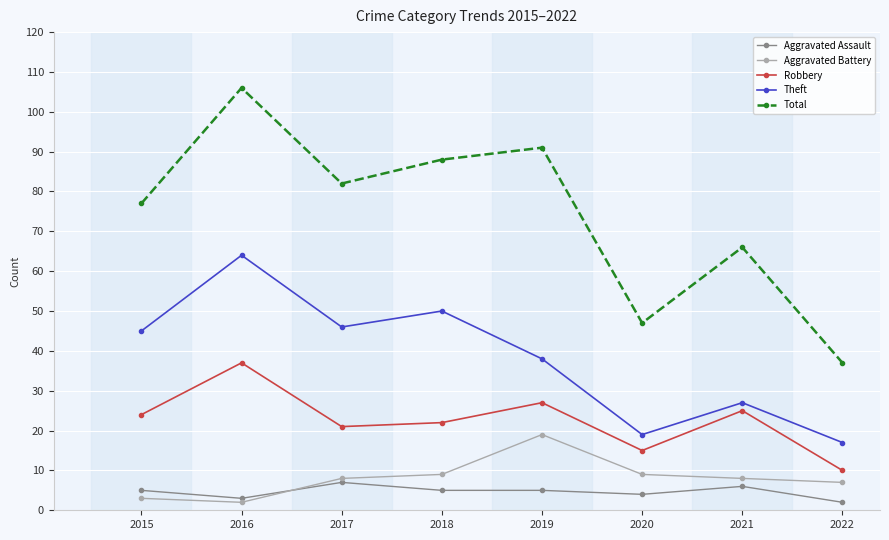

What is the difference between the Aggravated Battery values at 2018 and 2017?

1